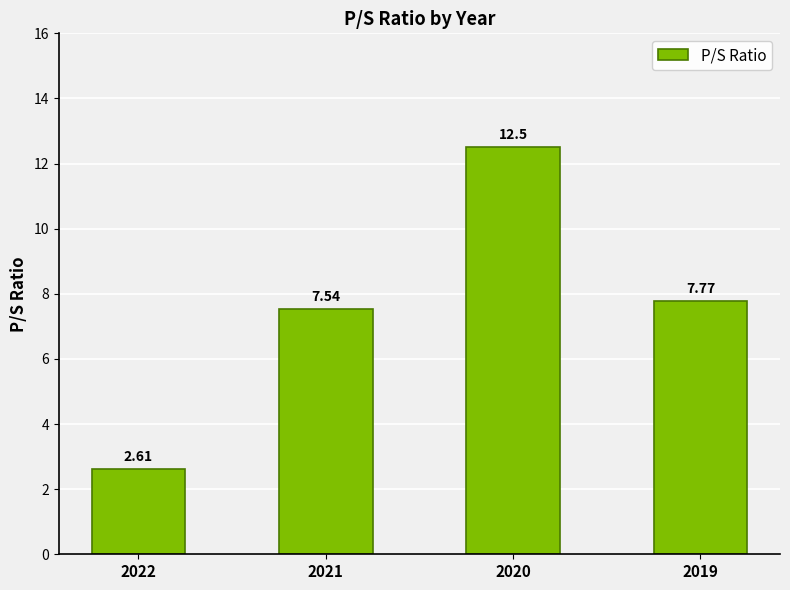

What is the difference between the values at 2022 and 2020?

9.9